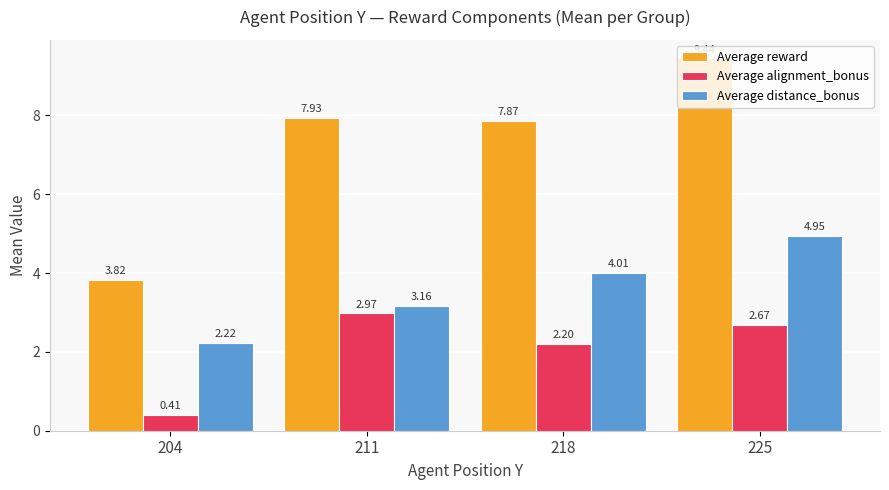

What is the value of the Average distance_bonus bar at the 1st from the left?

2.2